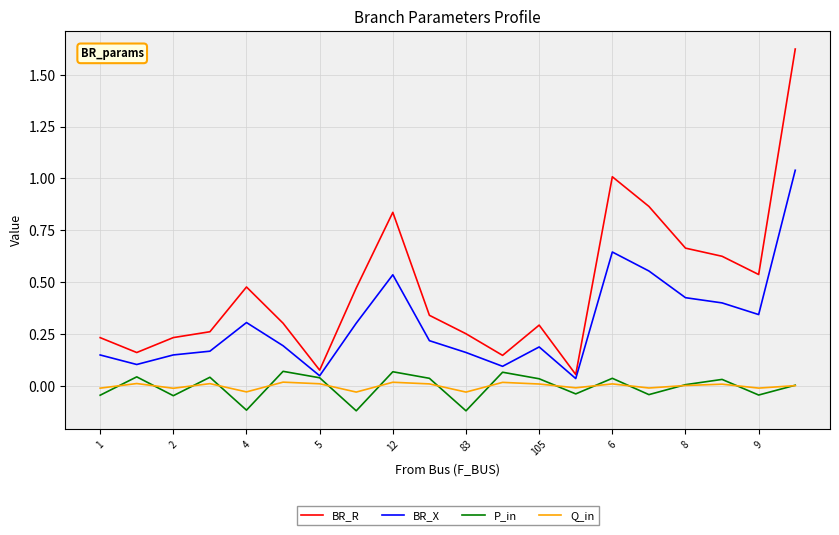

Which series has the largest total across all categories?

BR_R